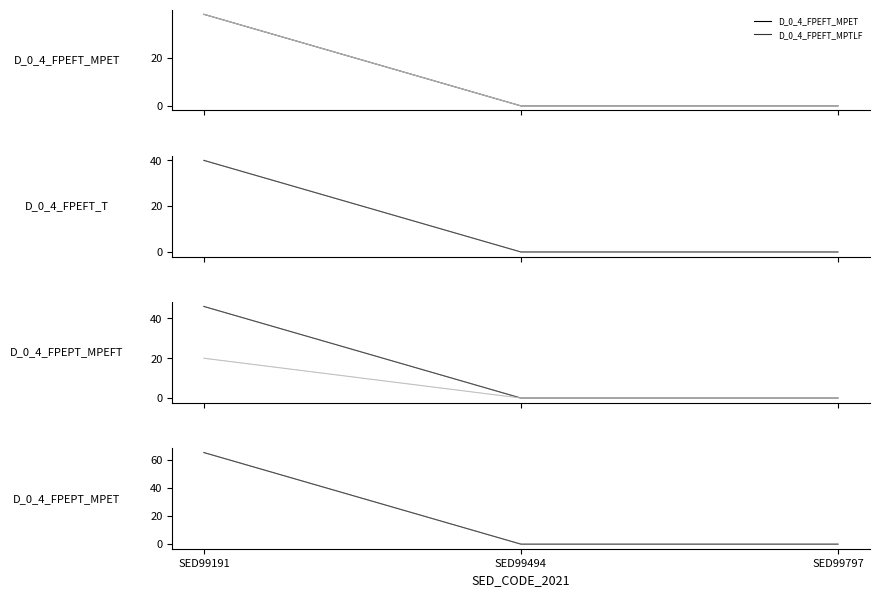

Is it true that D_0_4_FPEFT_MPET equals 0 at SED99494?

True